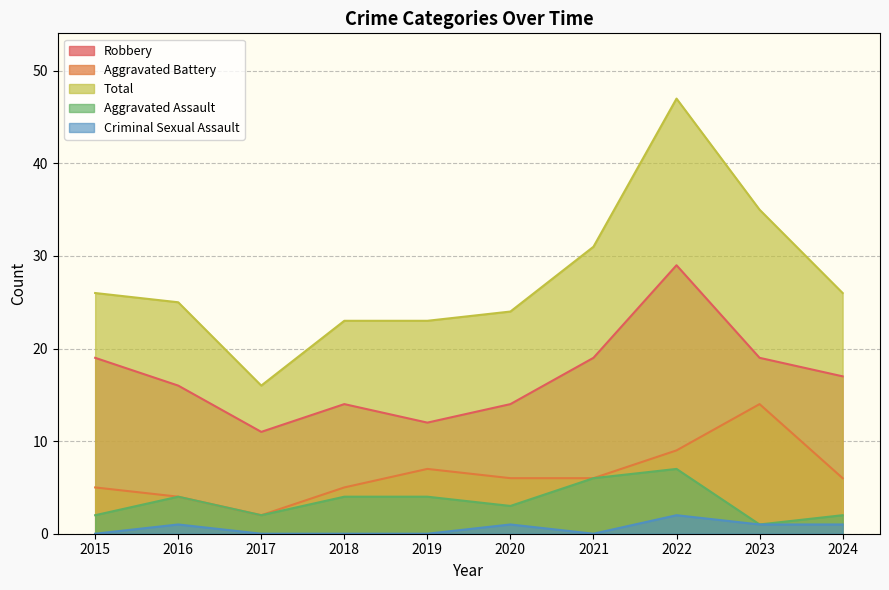

At which category is the sum across all series the highest?

2022